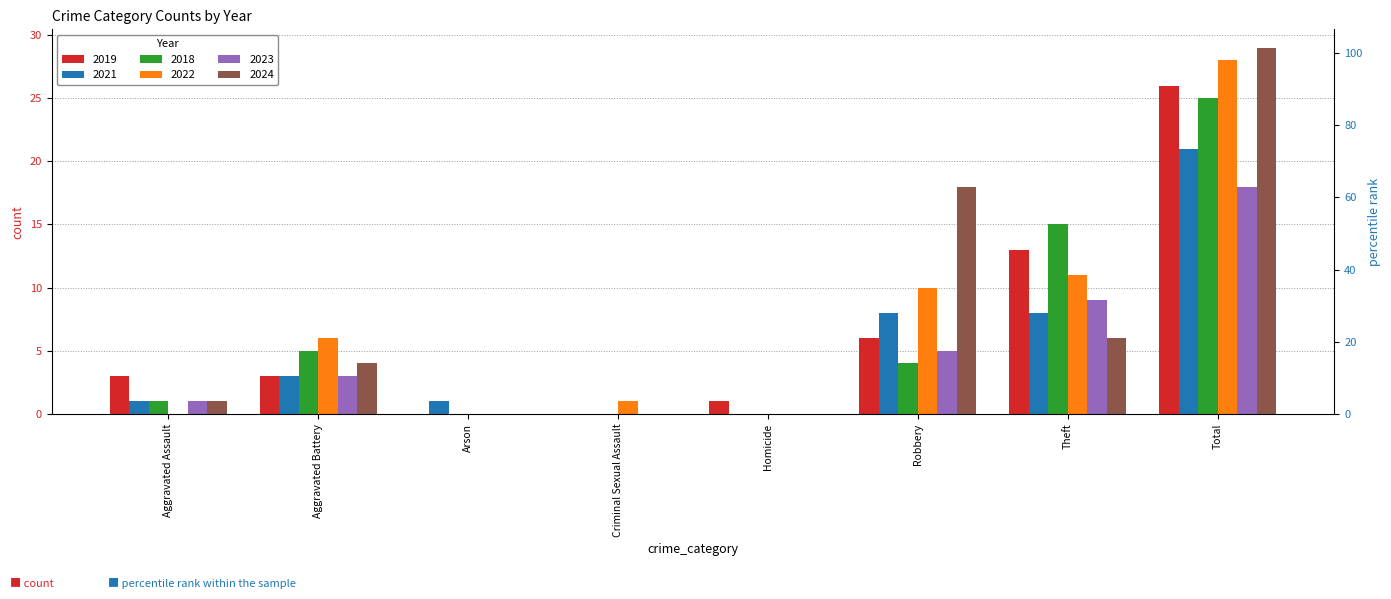

Are the bars horizontal?

No